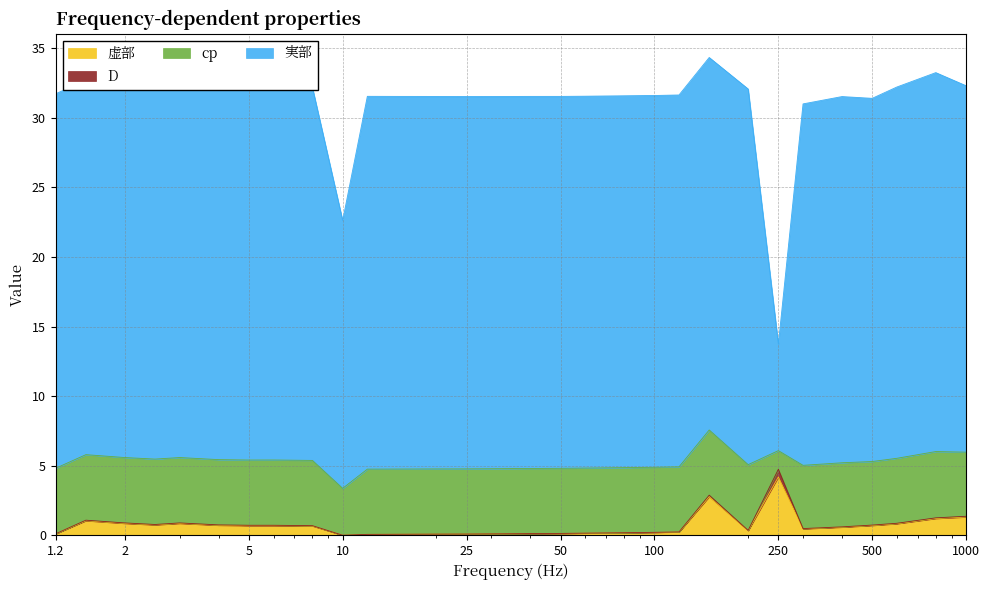

What is the maximum value for 虚部?

4.2